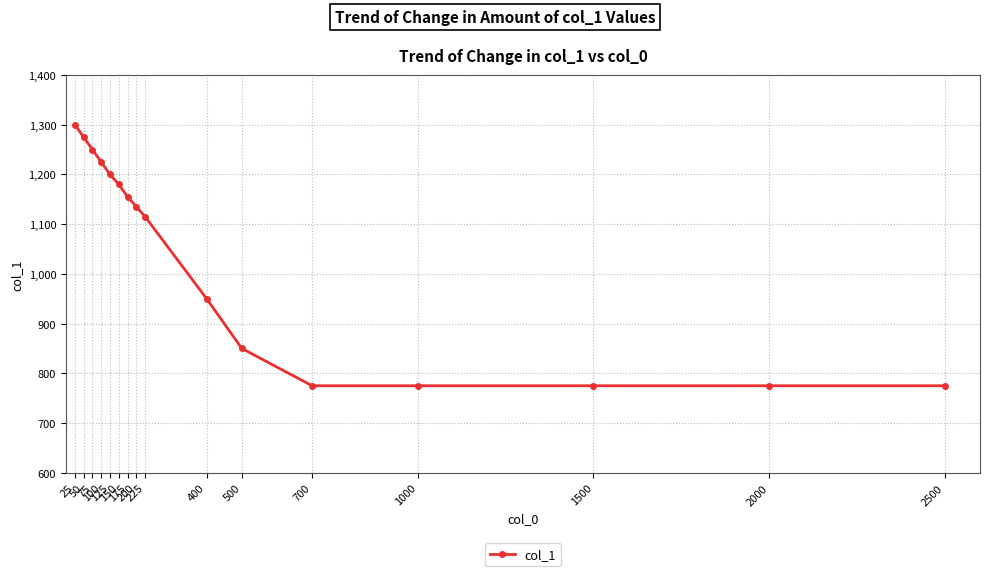

What is the difference between the values at 100 and 2500?

450